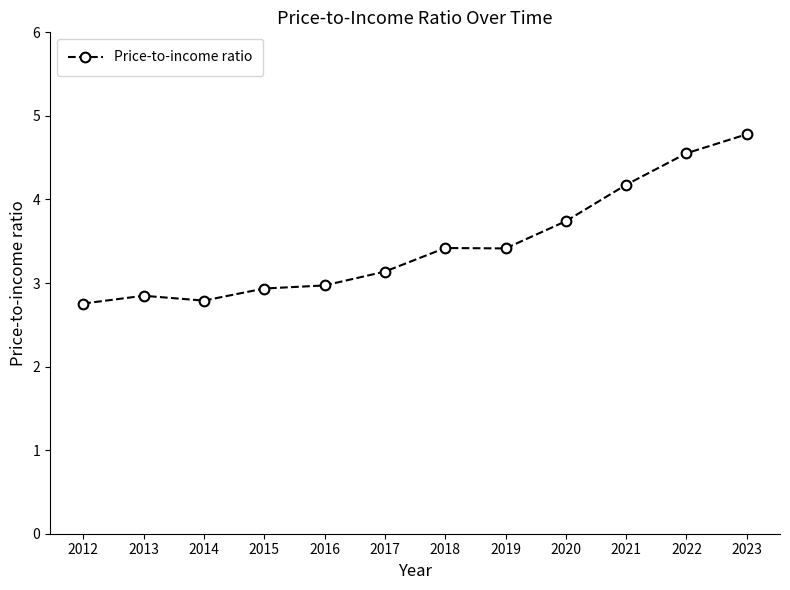

How many lines are shown in the chart?

1